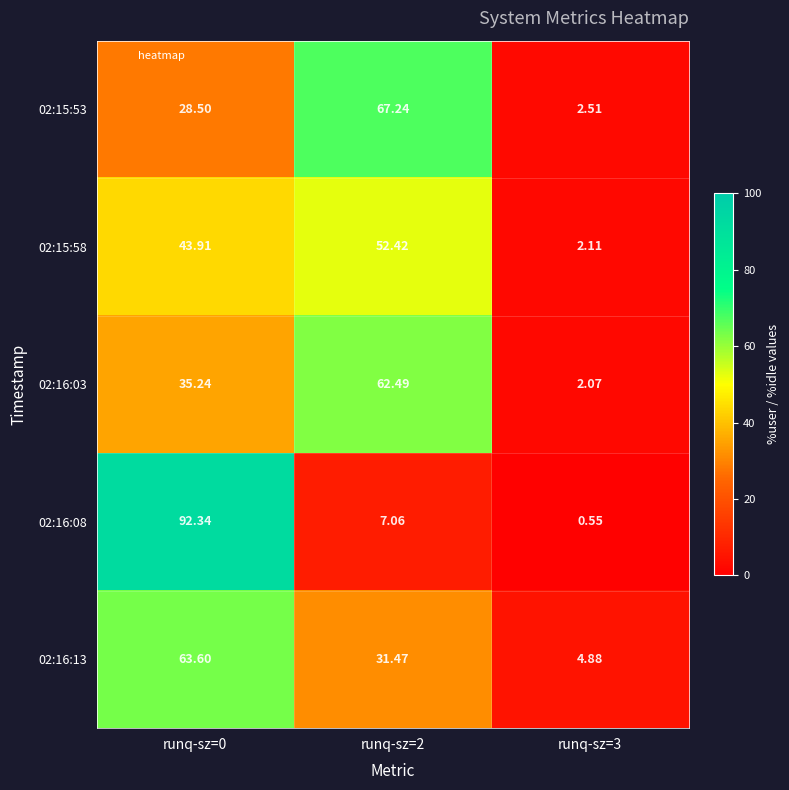

Count the number of data series in this chart.

5